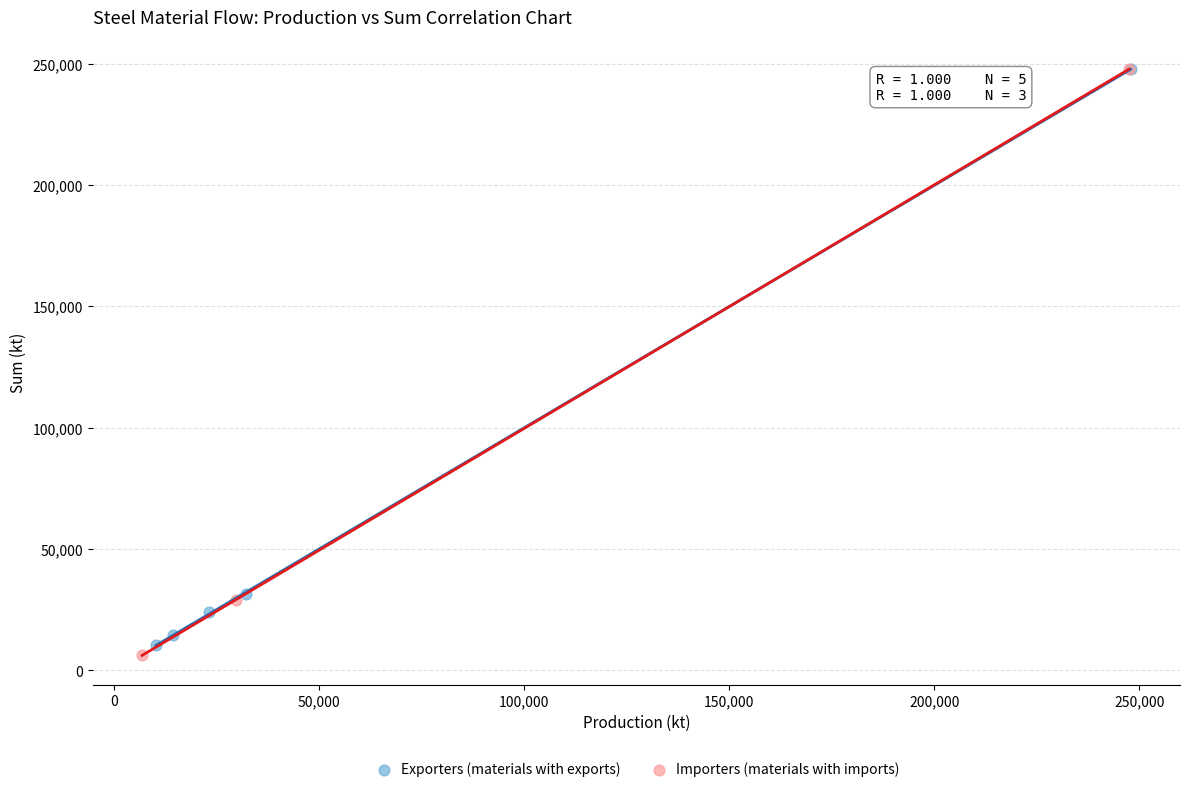

What are all the series names shown in the legend?

Exporters (materials with exports), Importers (materials with imports)